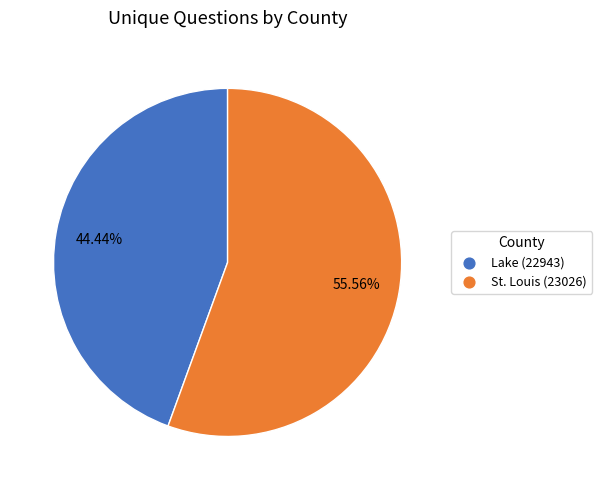

To the nearest percent, what is the difference between the St. Louis (23026) and Lake (22943) slice percentages?

11%